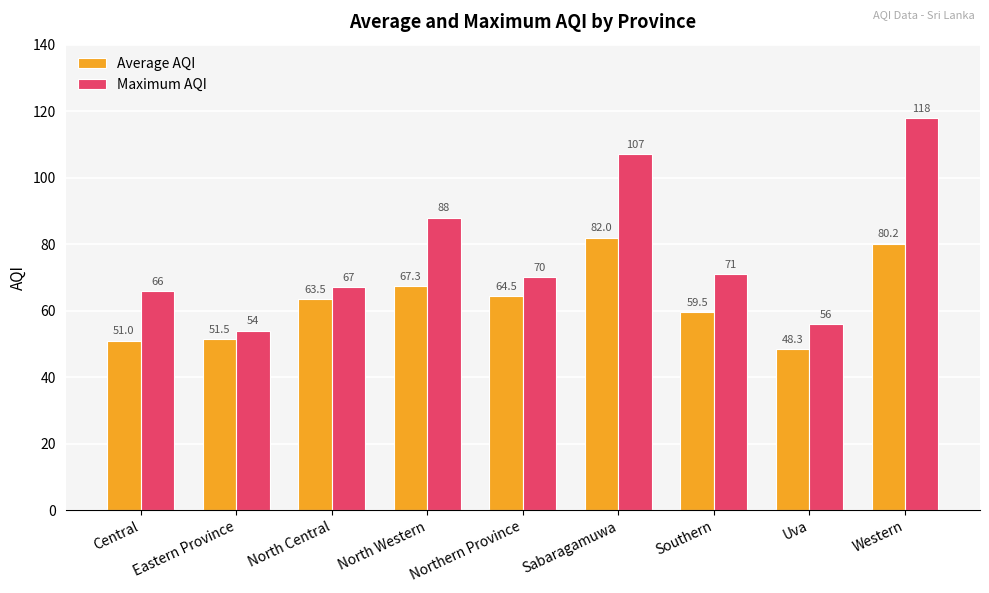

What position from the left is North Western?

4